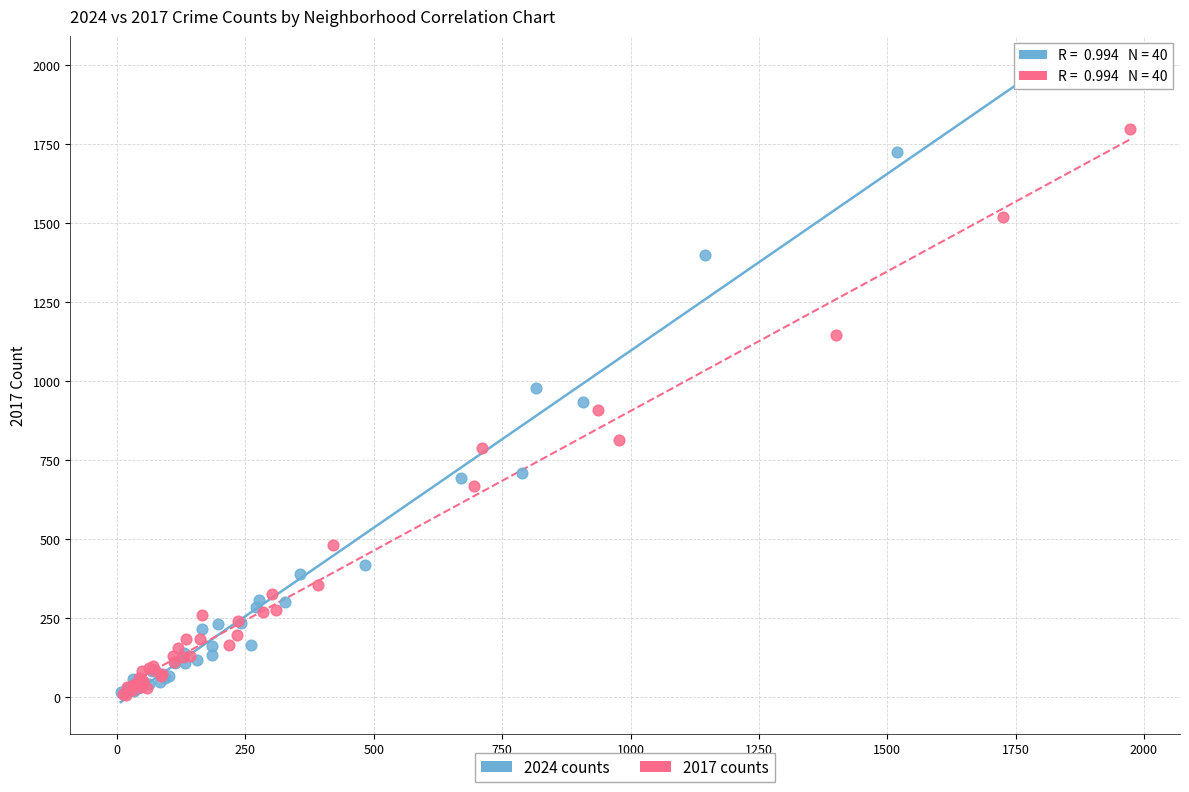

What are all the series names shown in the legend?

2024 counts, 2017 counts